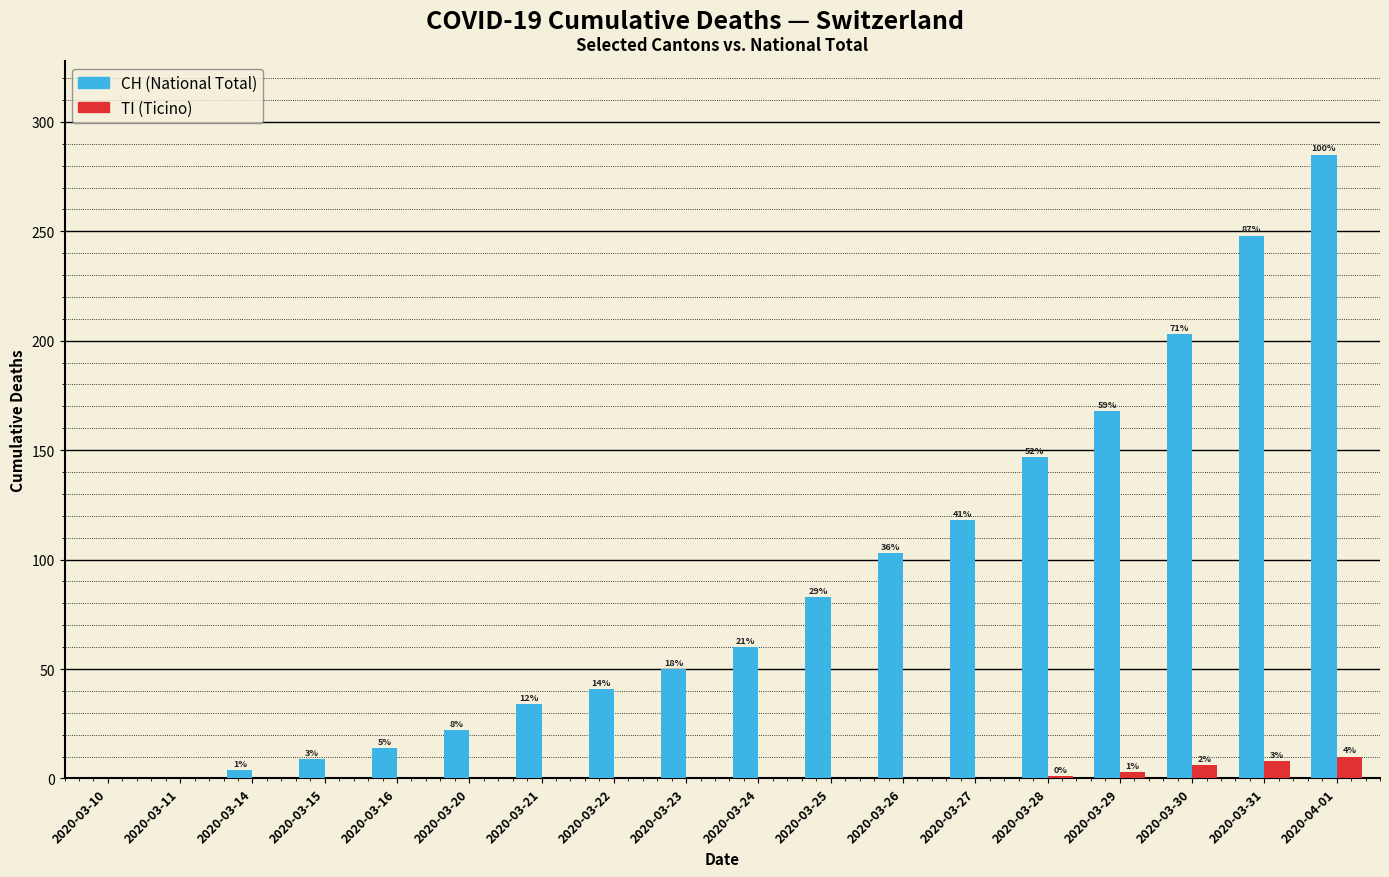

Are the bars grouped side by side (vs. stacked)?

Yes